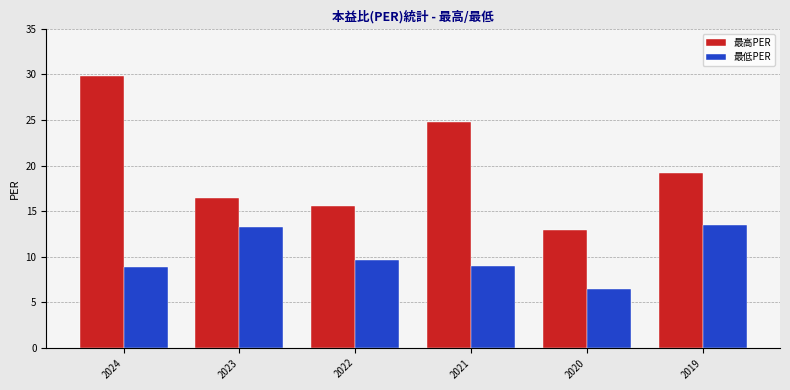

What is the sum of all 最高PER values?

118.7